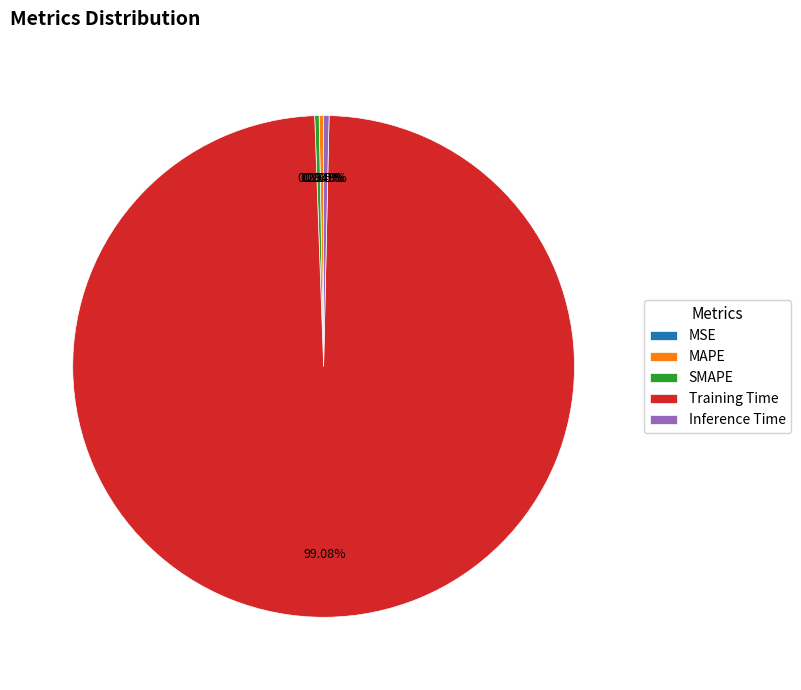

True or false: MAPE accounts for 8% of the total.

False